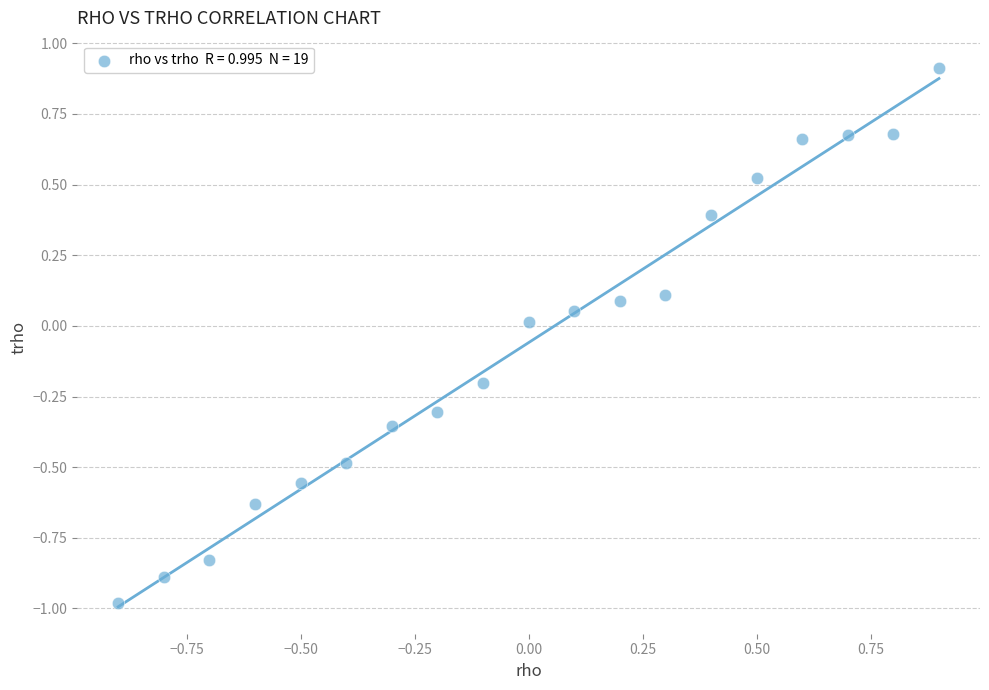

What is the range of Y values (max minus min)?

1.9